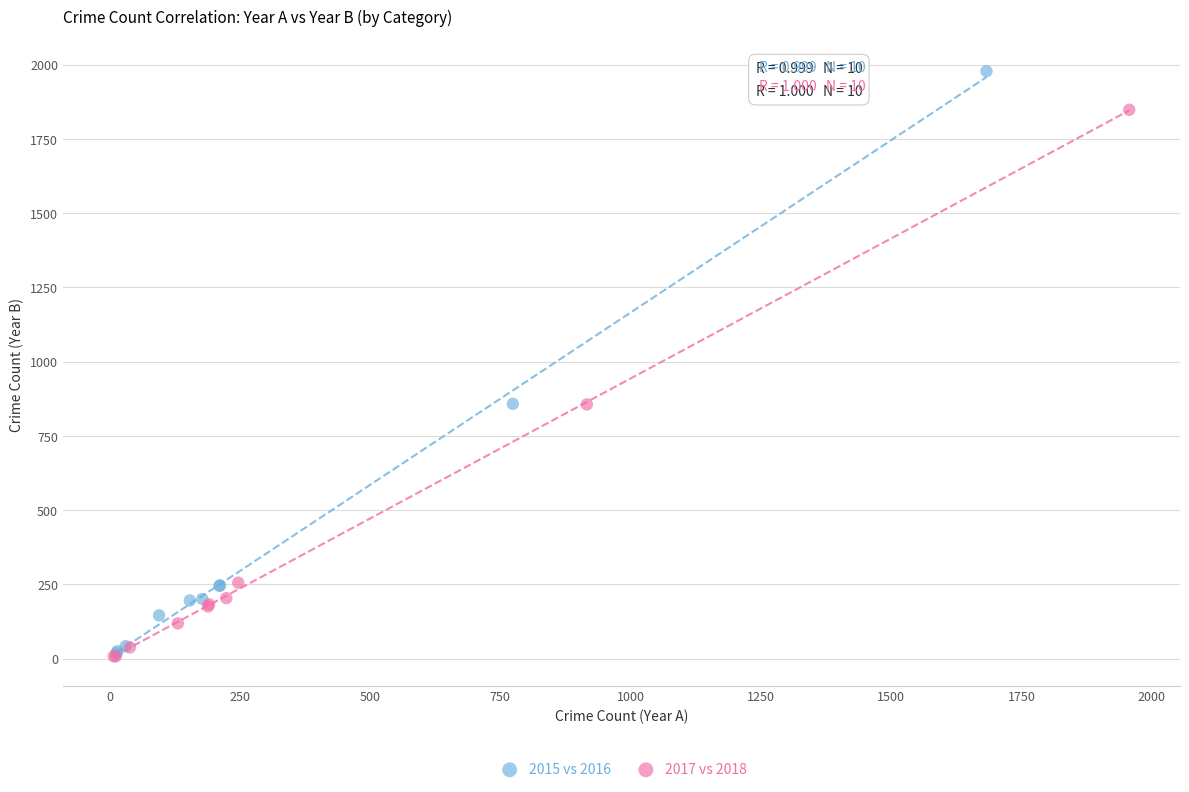

Which series has the widest spread of Y values?

2015 vs 2016